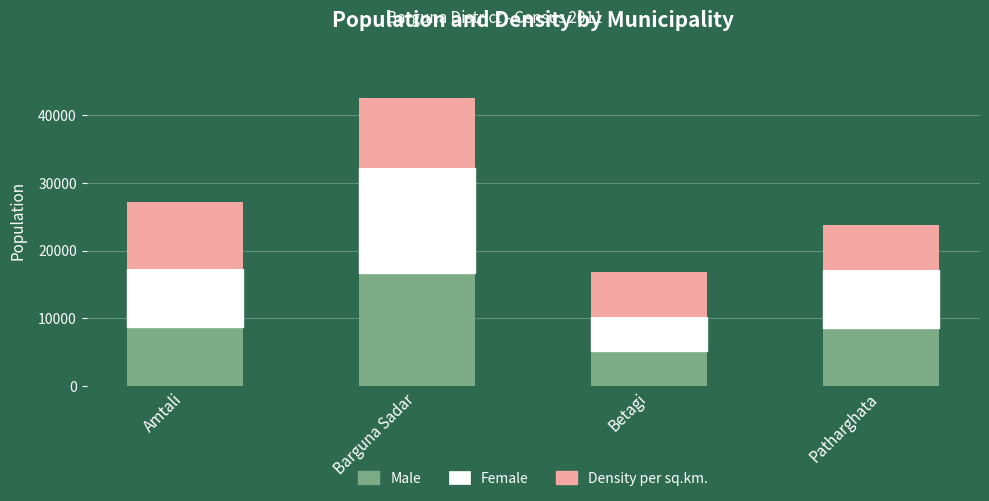

What is the lowest value of the Male series?

5111